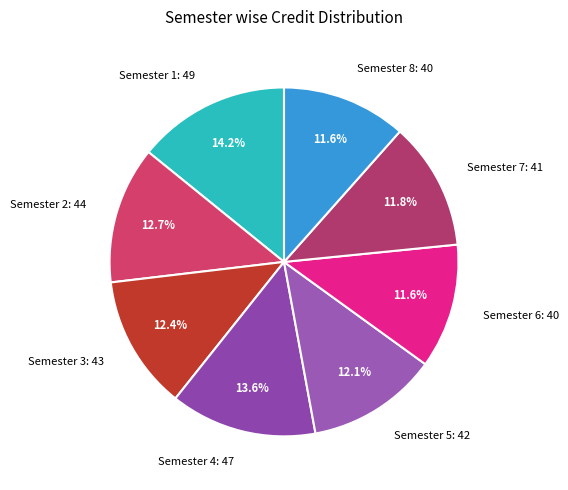

What is the largest slice in the pie chart?

Semester 1